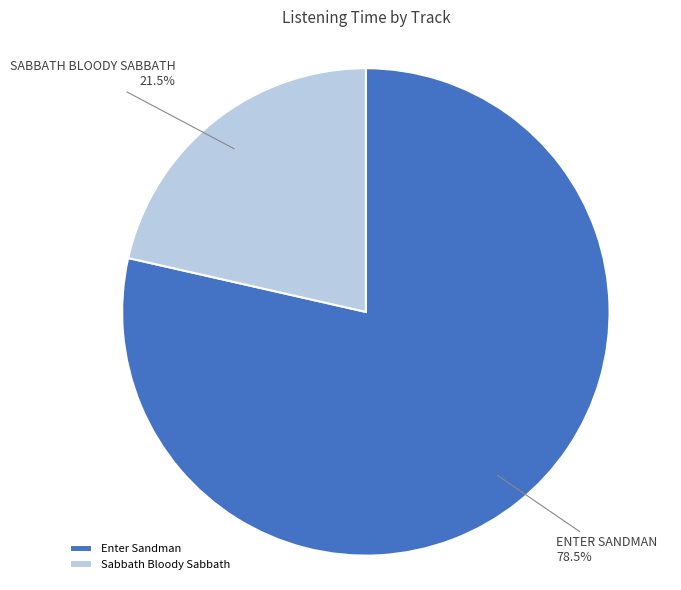

Which category has the biggest portion of the pie?

Enter Sandman